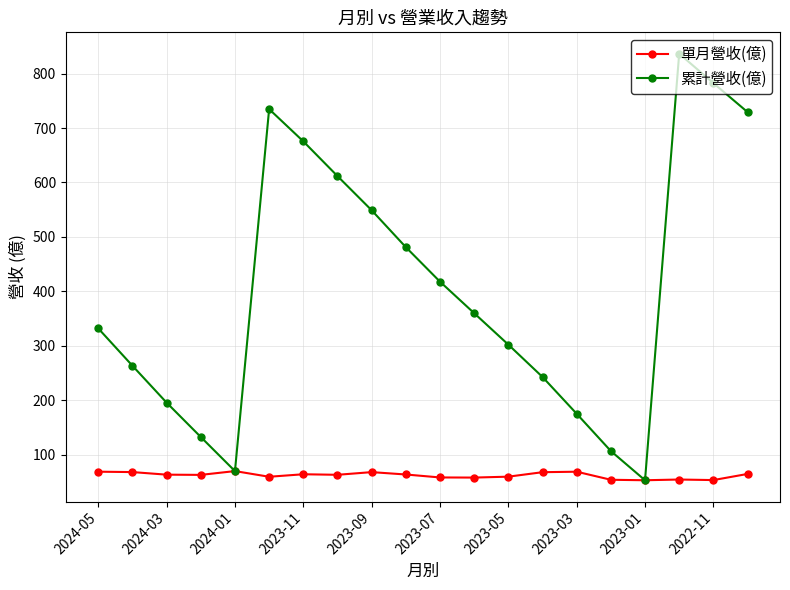

What is the sum of all 單月營收(億) values?

1238.2